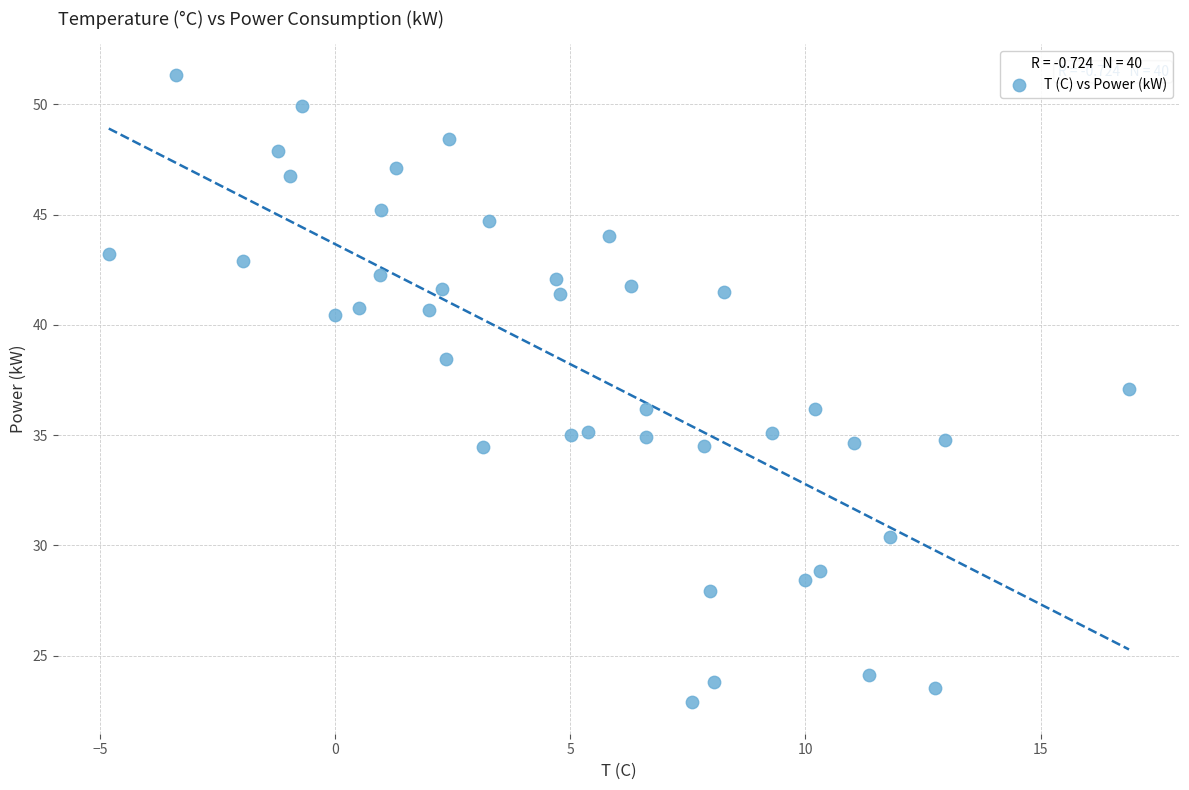

What is the range of Y values (max minus min)?

28.4